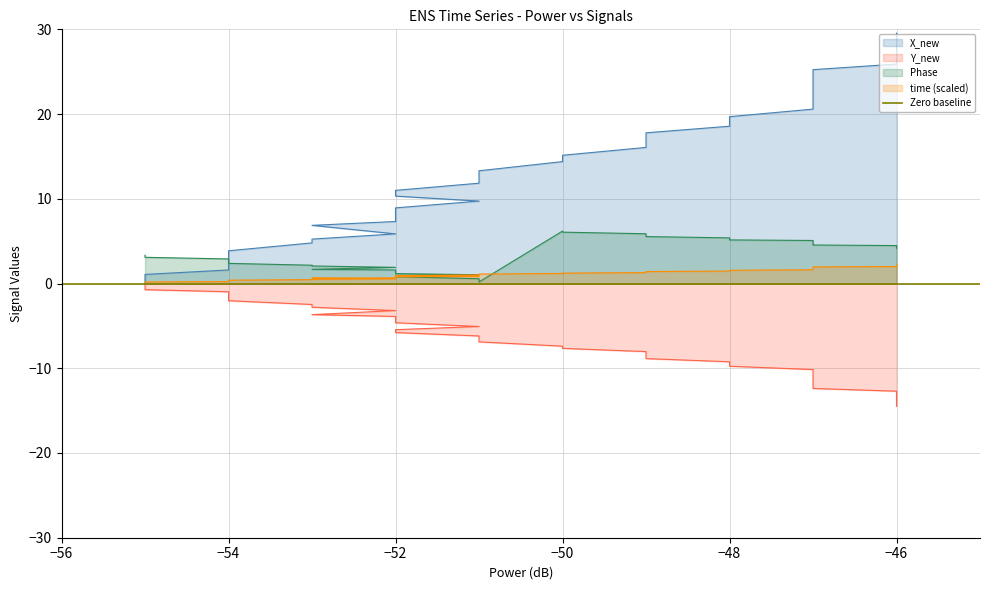

True or false: X_new has a value of 47.3 at −46.

False